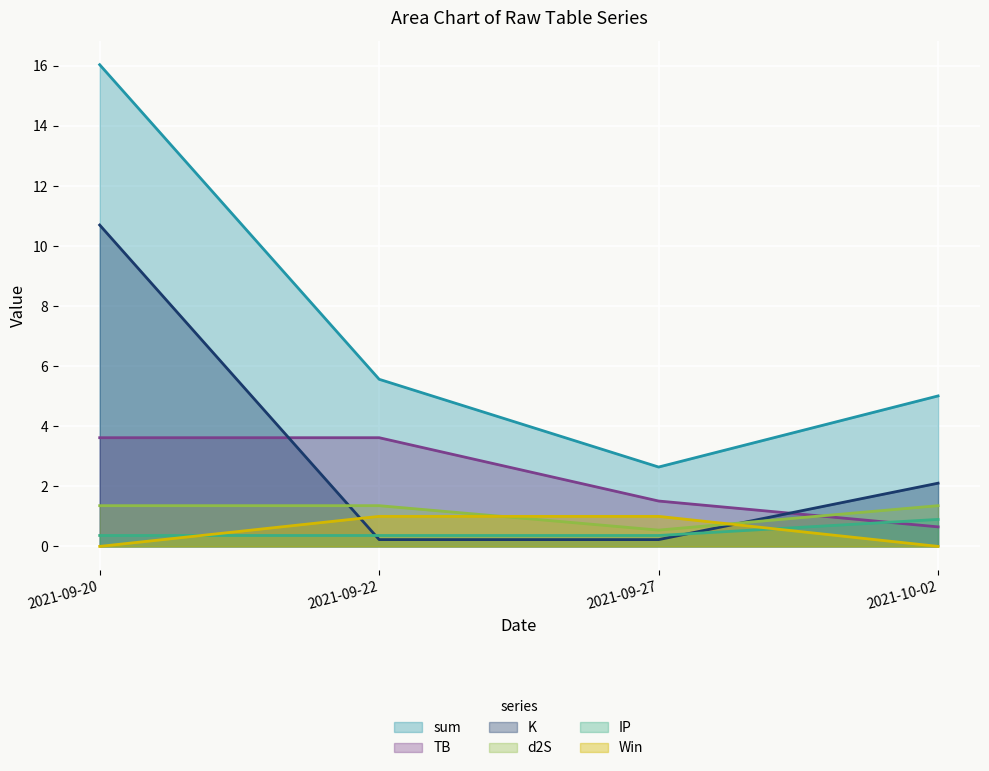

True or false: d2S and sum cross at least once.

False